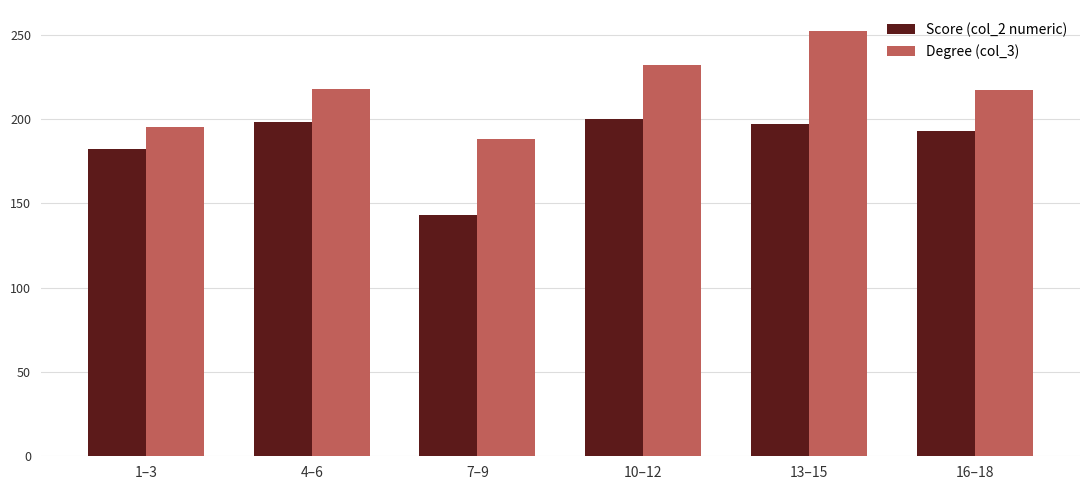

Is the value of Score (col_2 numeric) at 16–18 greater than the value of Degree (col_3) at 7–9?

Yes